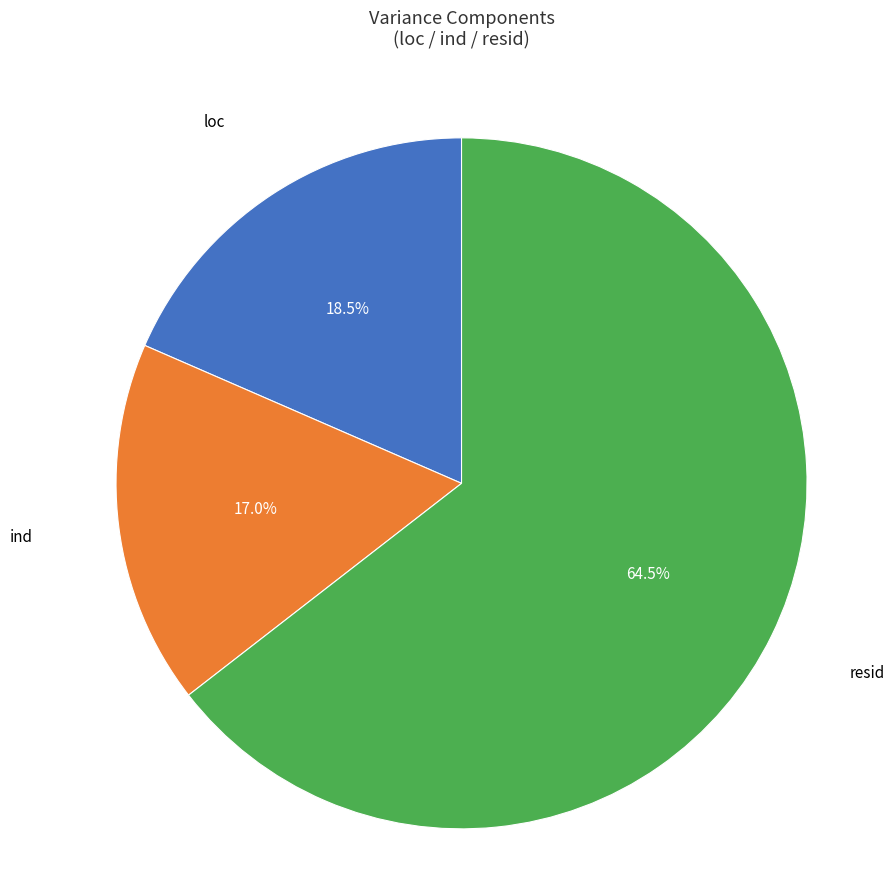

Is there any slice that represents more than half of the pie?

Yes